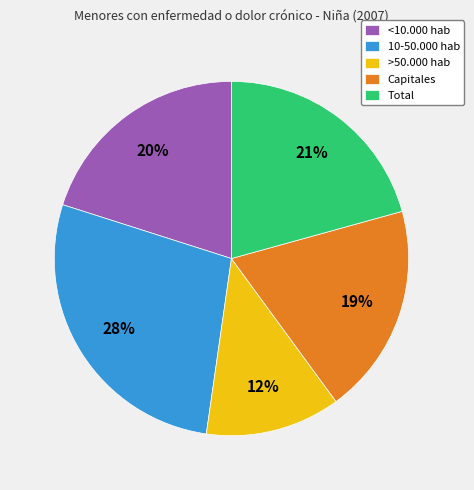

To the nearest percent, what is the combined percentage of Capitales and <10.000 hab?

39%